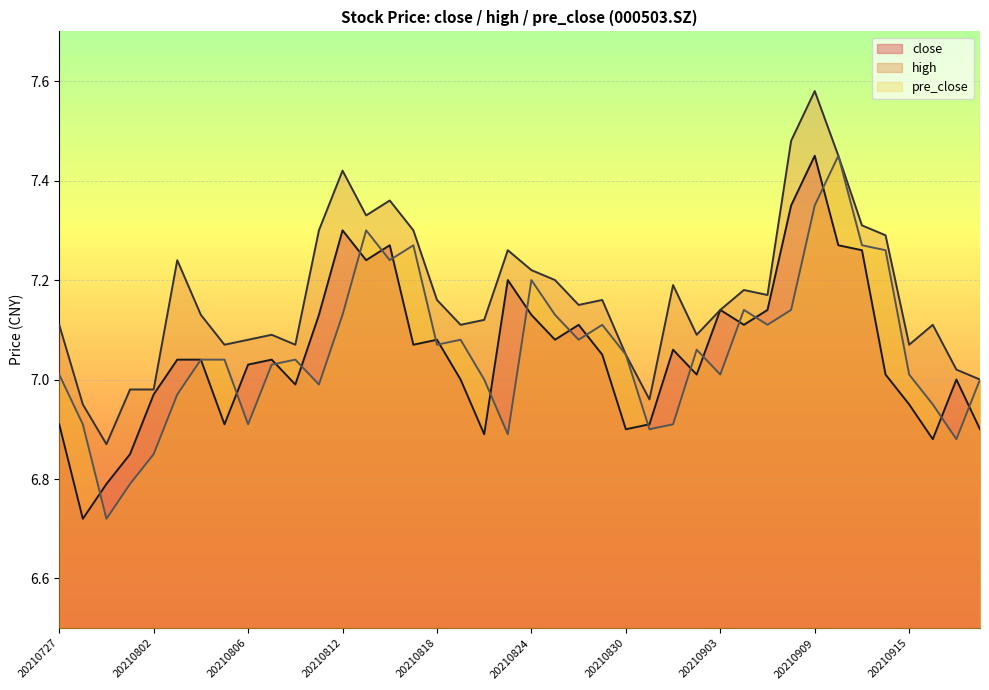

What is the value of the high point at the 17th from the left?

7.2